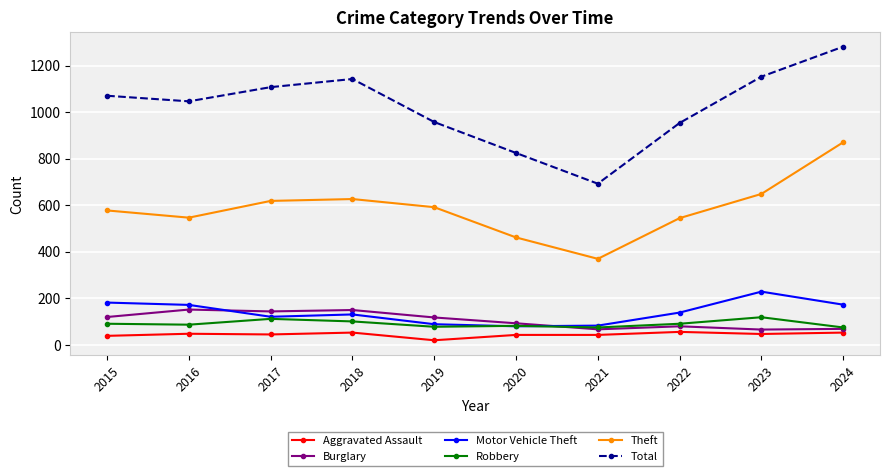

What are all the series names shown in the legend?

Aggravated Assault, Burglary, Motor Vehicle Theft, Robbery, Theft, Total